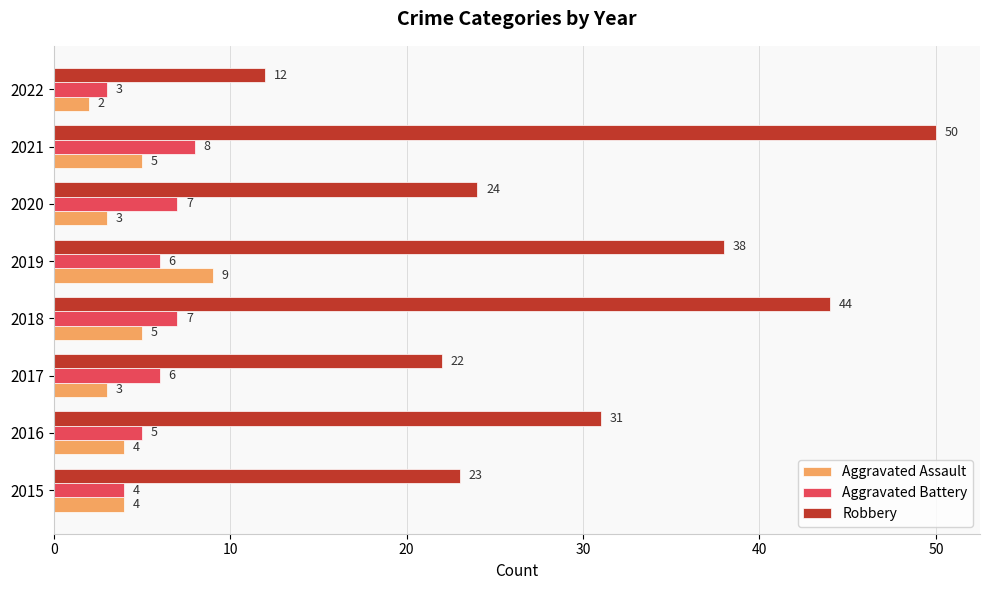

At which category does the chart reach its peak across all series?

2021